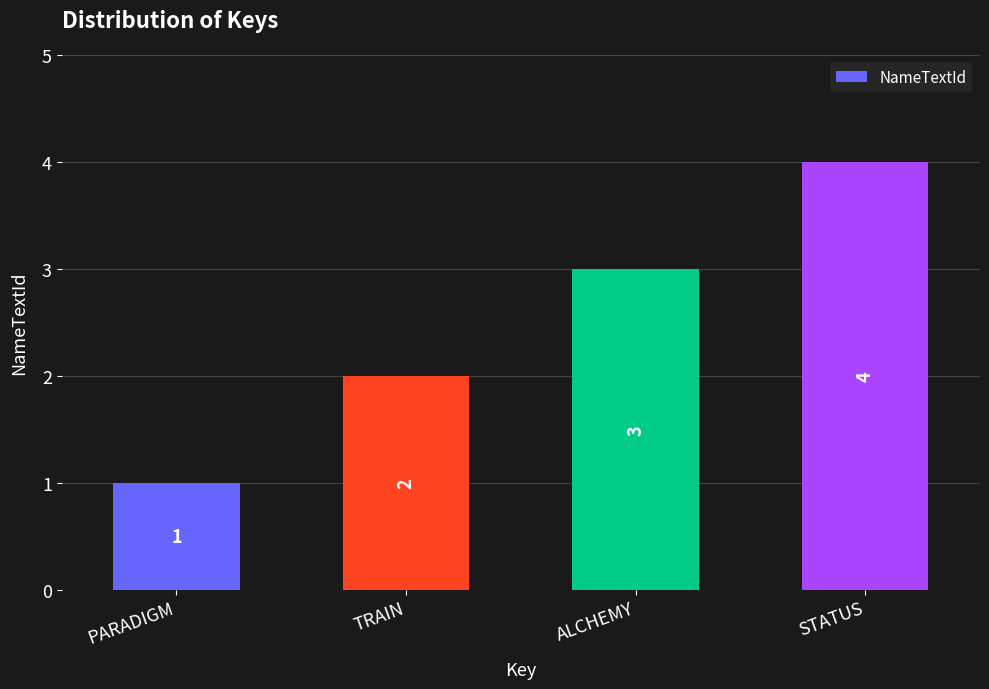

How many values are between 2 and 4?

3